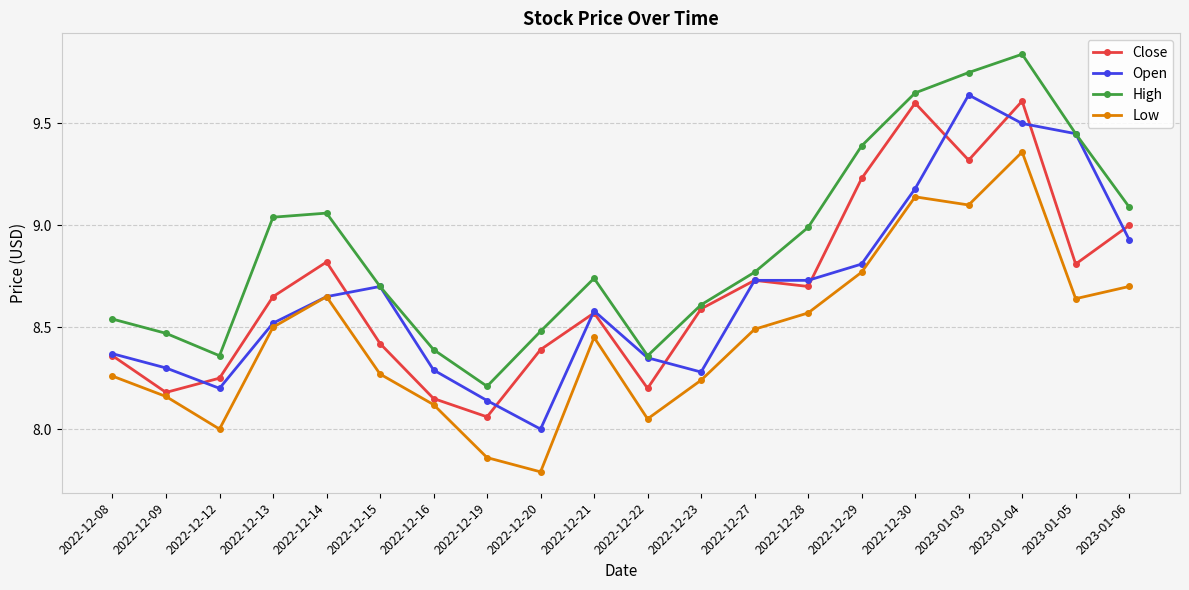

What is the label of the 10th point from the right?

2022-12-22